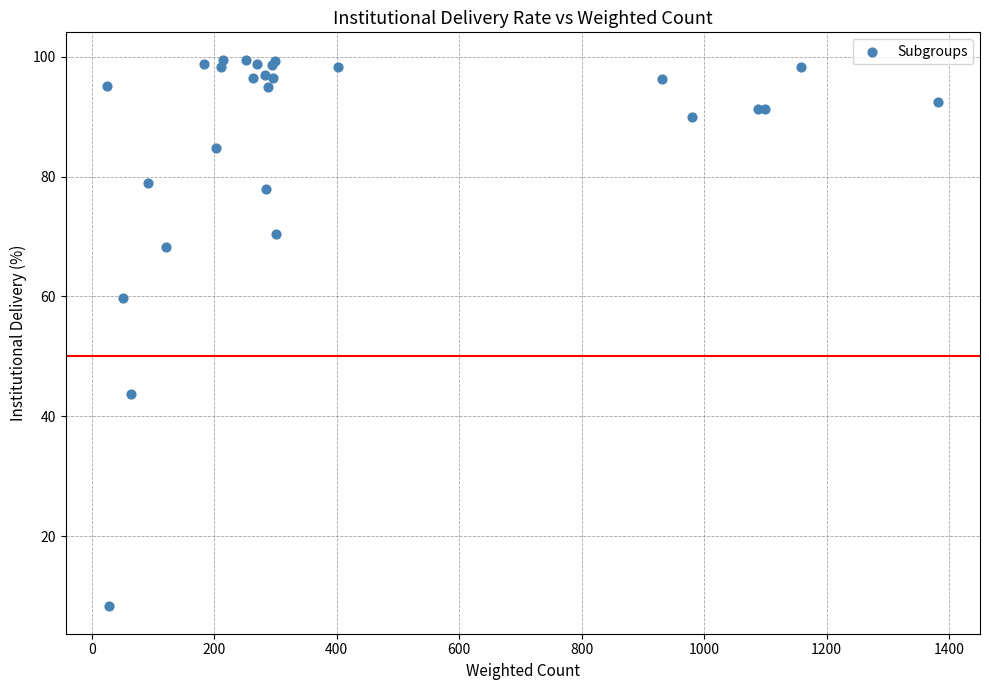

What Y value in the scatter plot is closest to 53?

59.7